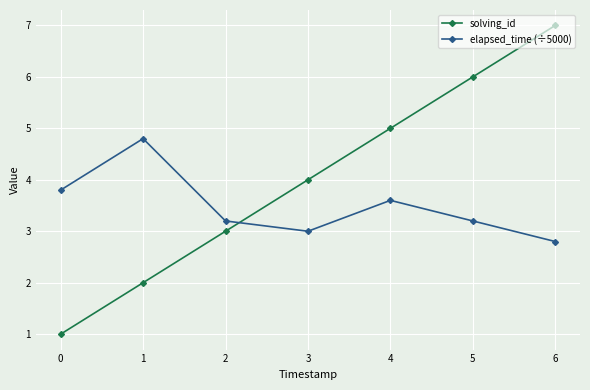

What is the highest value of the solving_id series?

7.0